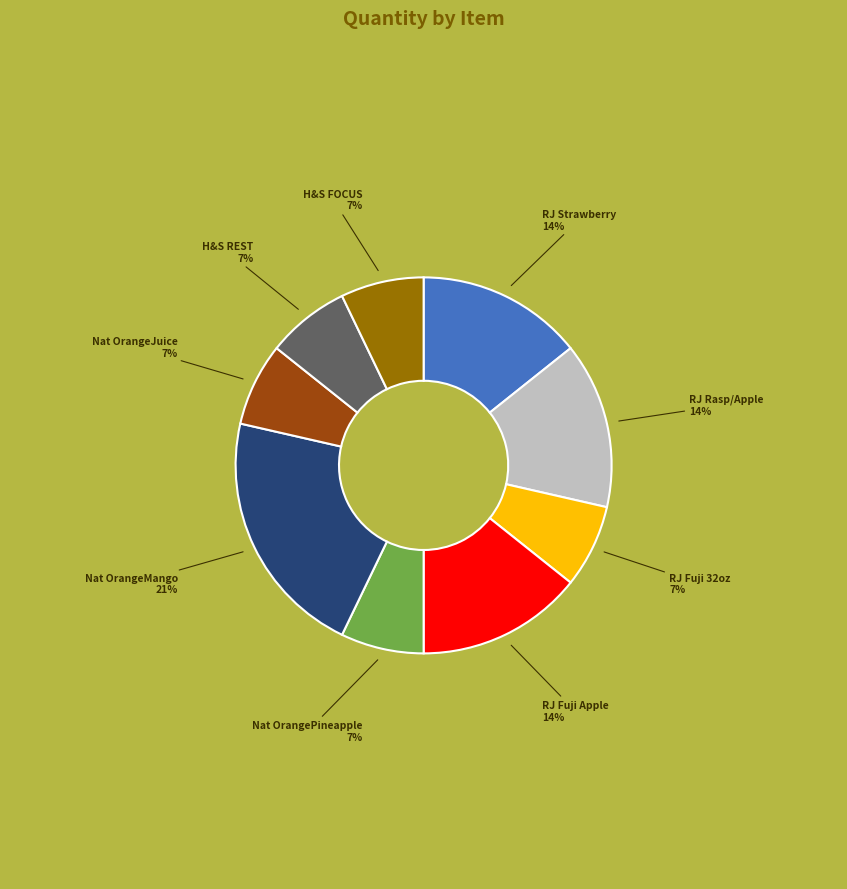

To the nearest percent, what percentage of the pie is Nat OrangeMango?

21%